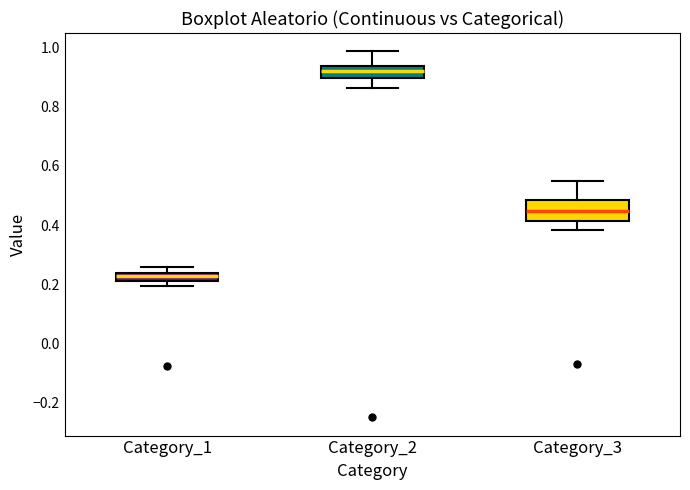

Where does the lower whisker of the box for Category_3 end on the y-axis? The values are not printed on the chart, so give them approximately, as read against the axis.

0.38